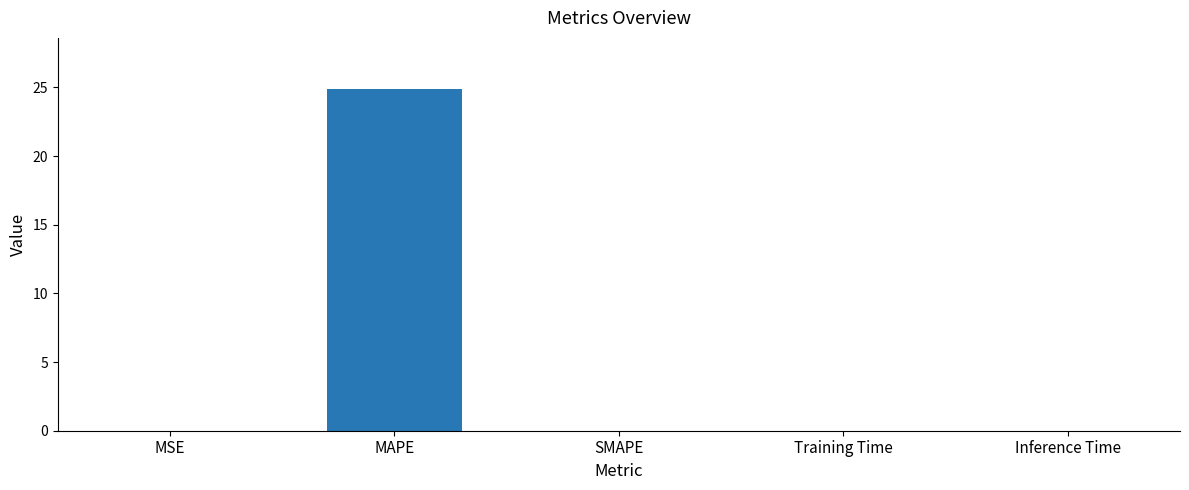

What is the sum of all values?

24.9